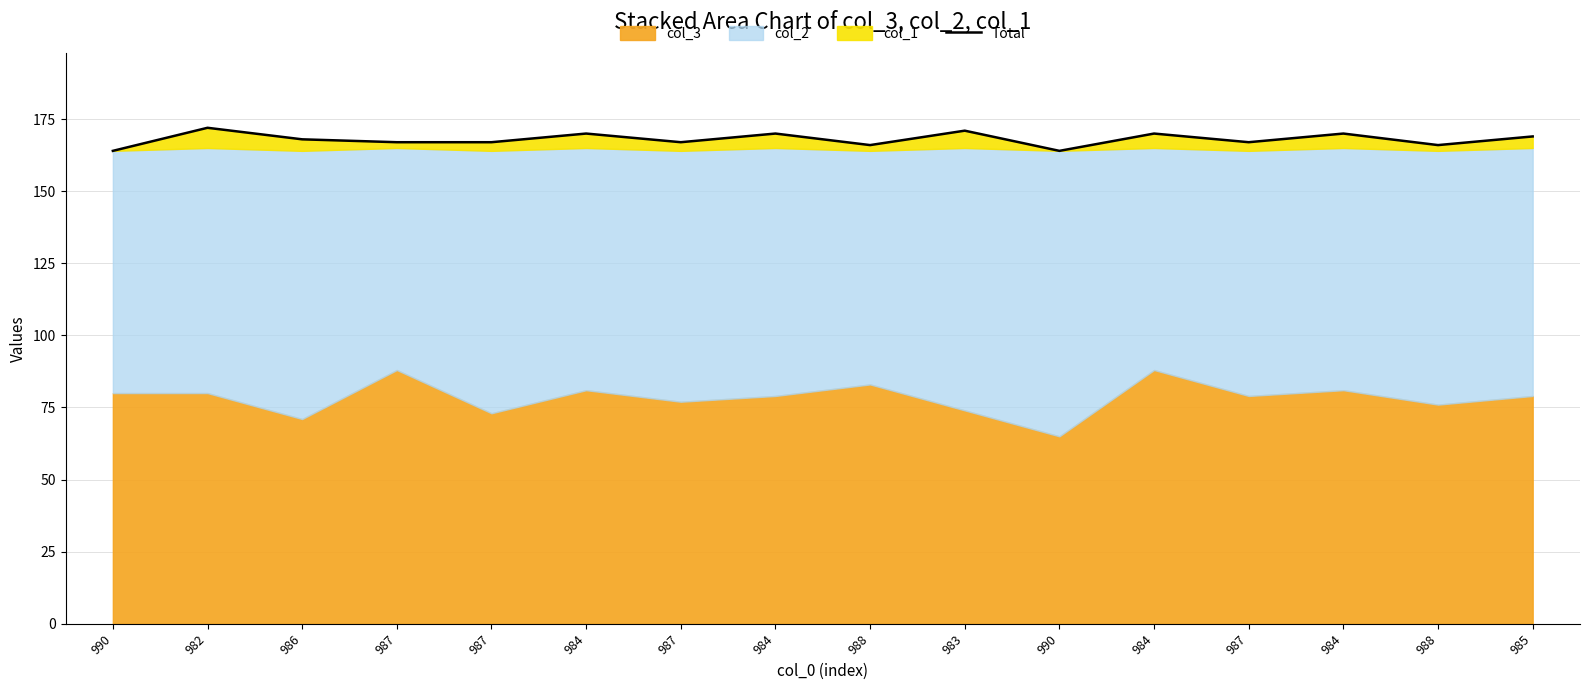

At which category does the data reach its first local valley?

987